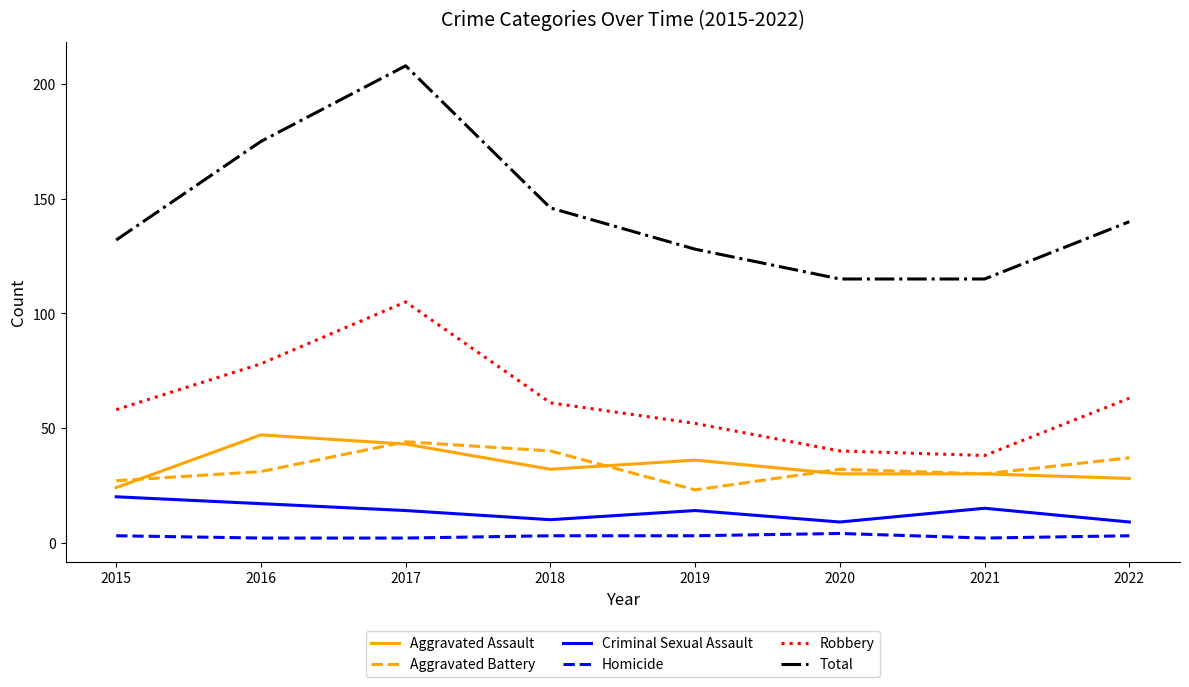

Is it true that Robbery equals 105 at 2017?

True